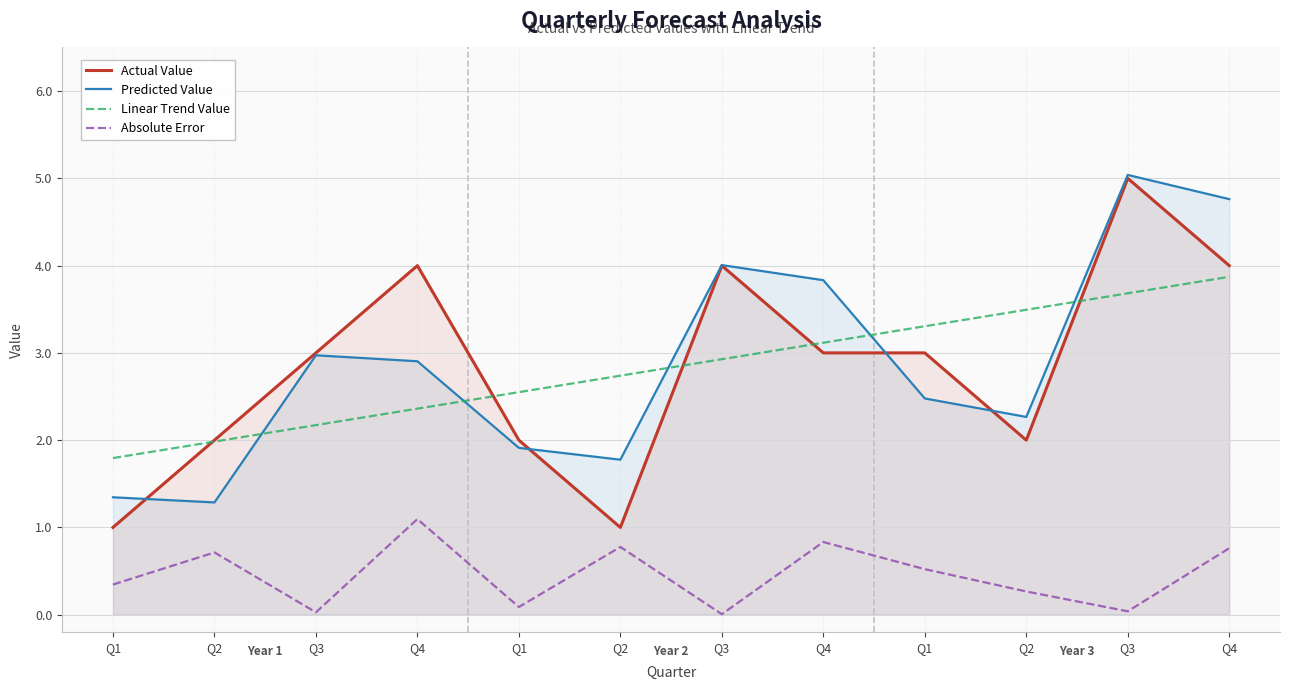

At how many categories does at least one series exceed 2?

10